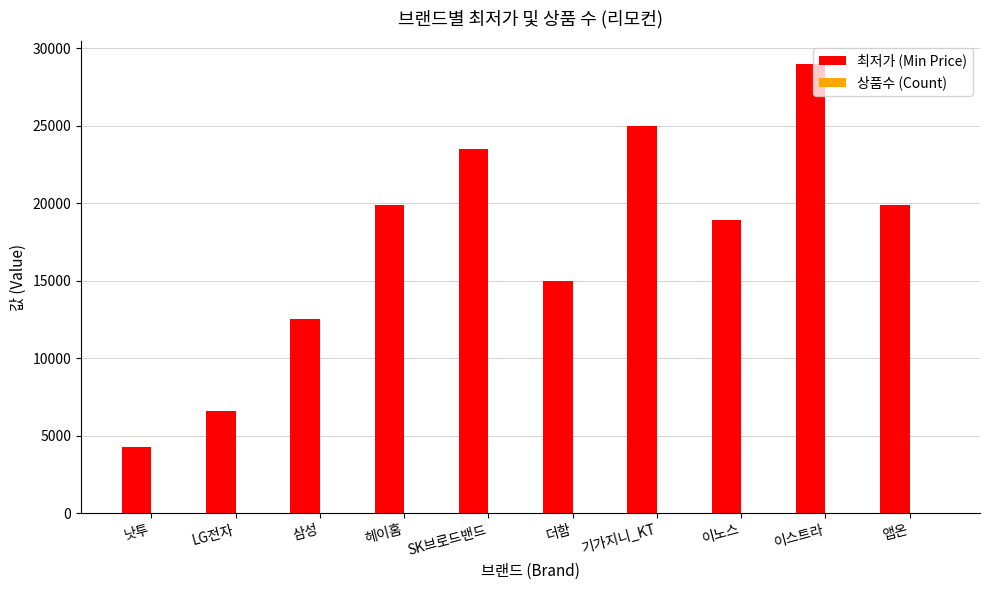

Between 더함 and 앱온, which series saw the biggest shift?

최저가 (Min Price)